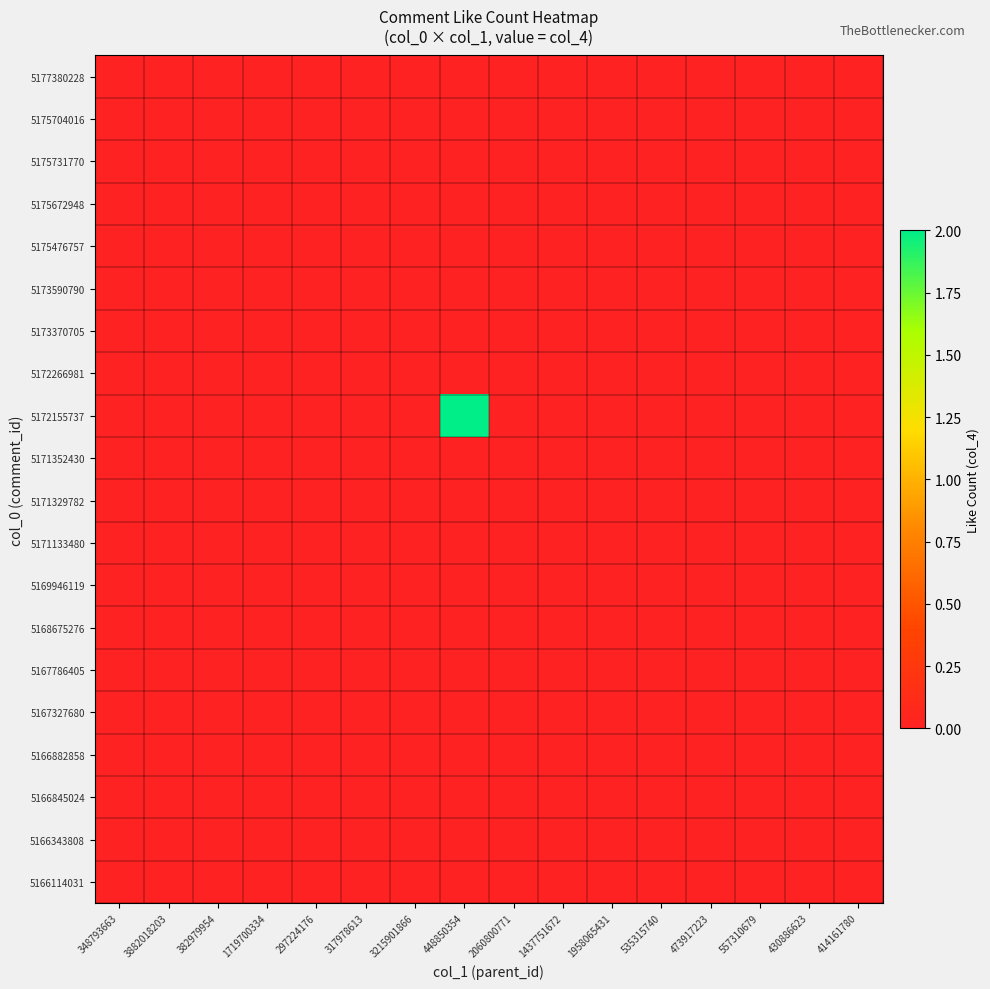

Between 535315740 and 3215901866, which is larger?

535315740